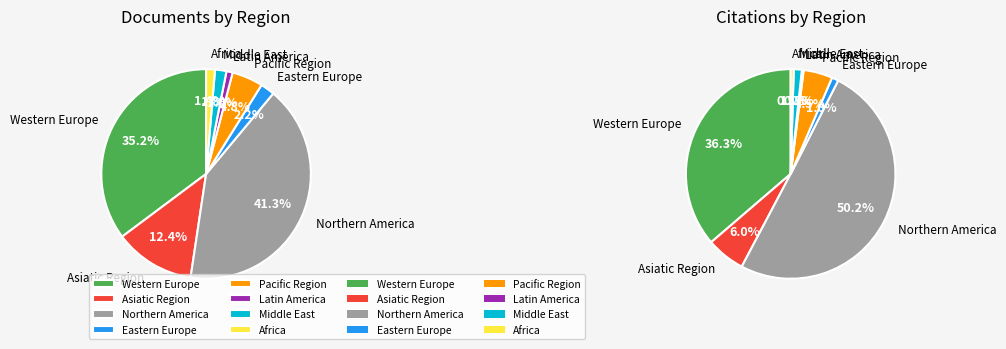

Count the number of slices in the pie.

8